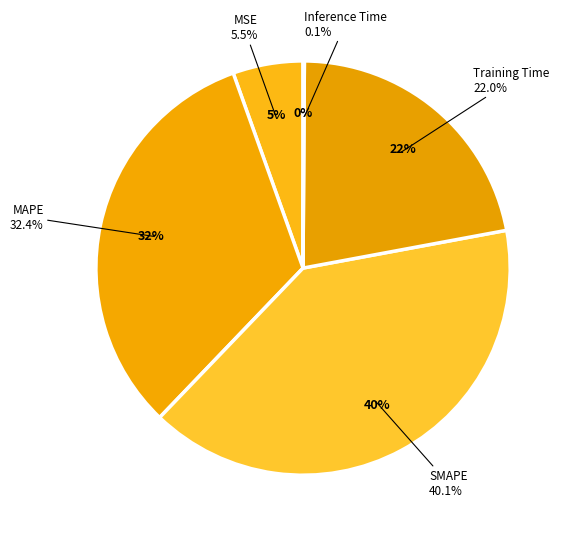

Does any single category account for the majority?

No